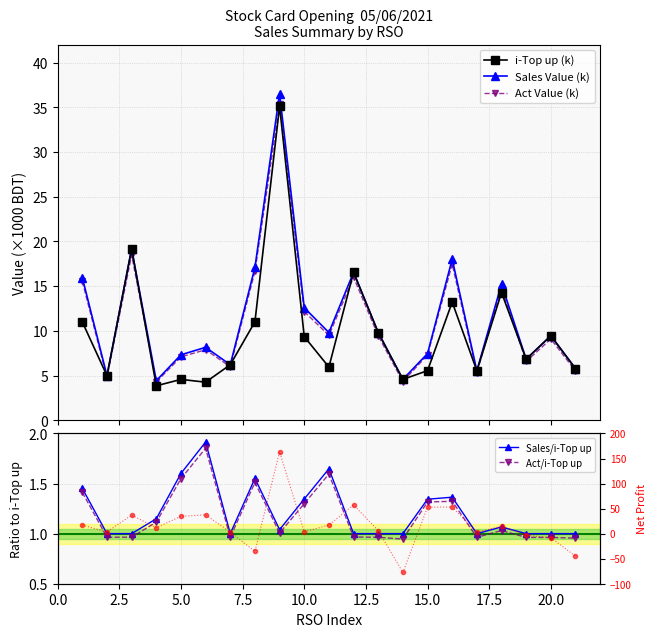

What is the maximum value for Sales Value (k)?

36.5